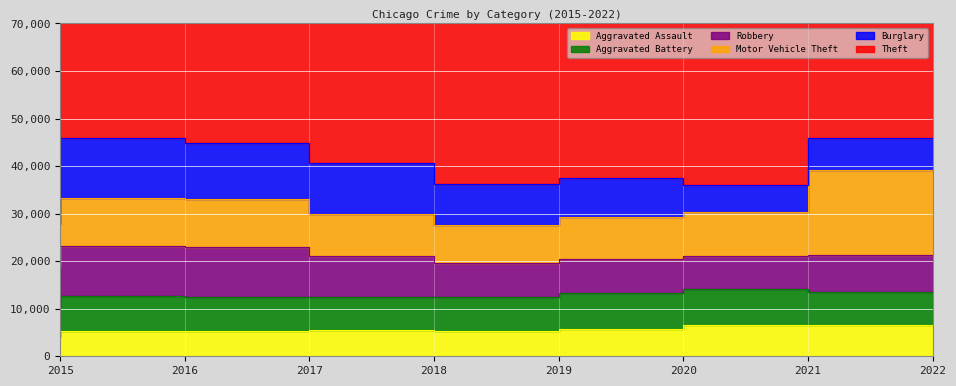

How many intersections are there between Aggravated Battery and Robbery?

2